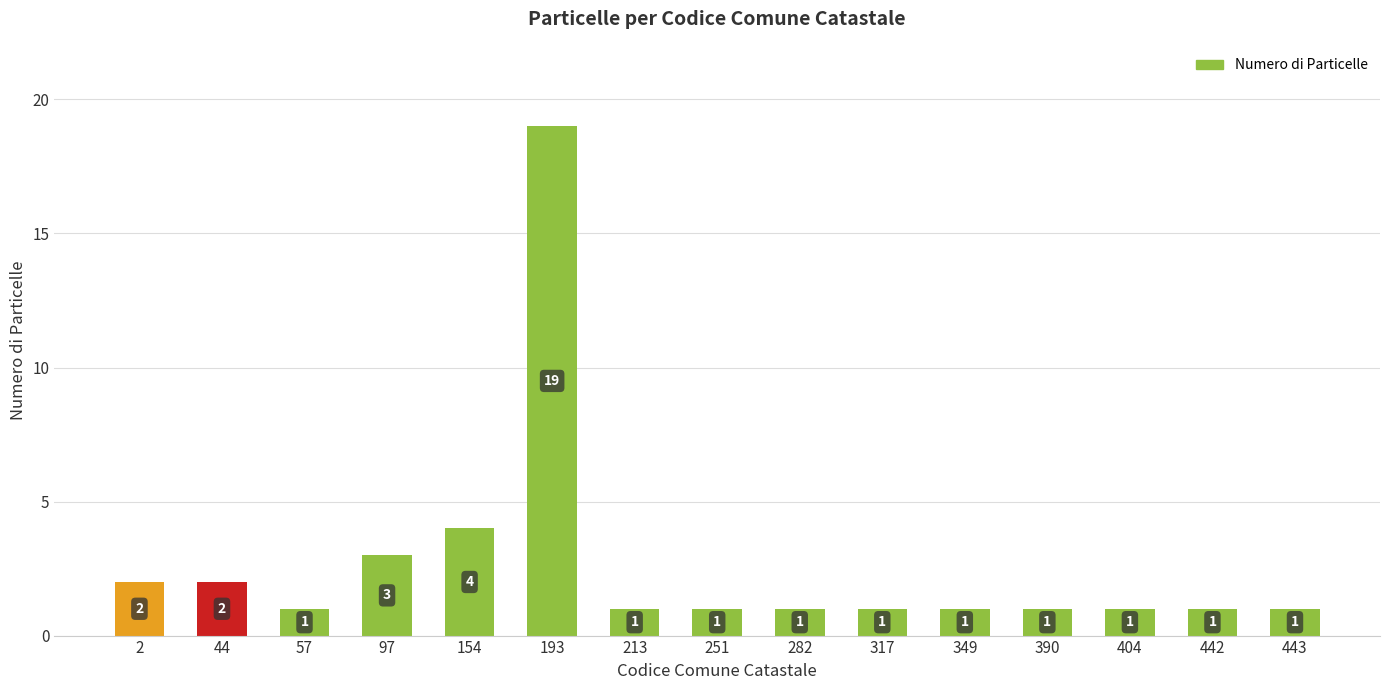

What is the sum of all values?

40